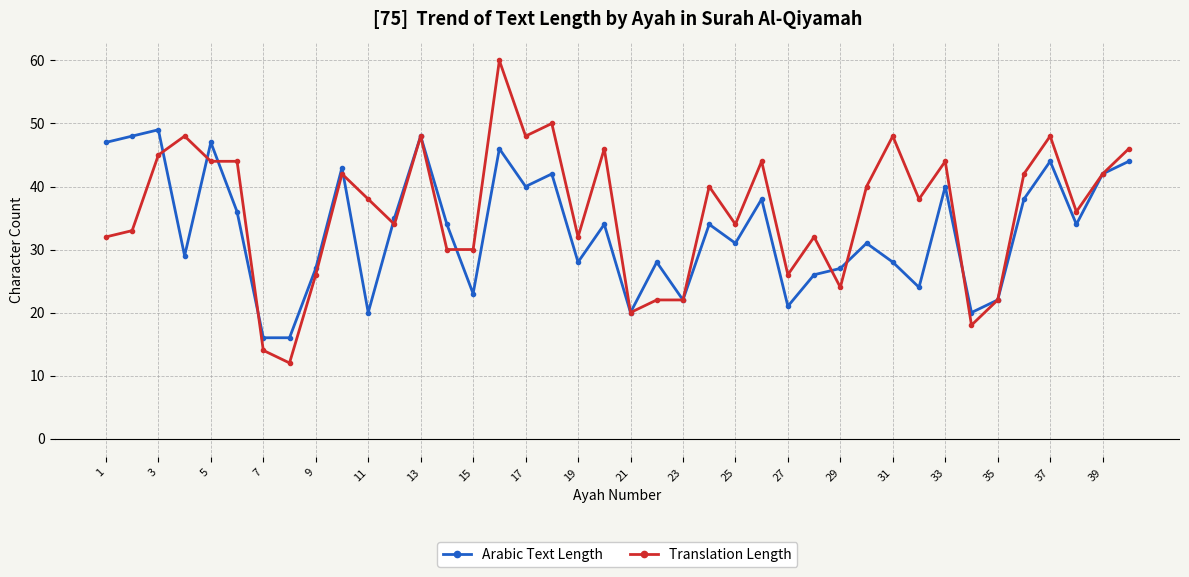

What are all the series names shown in the legend?

Arabic Text Length, Translation Length